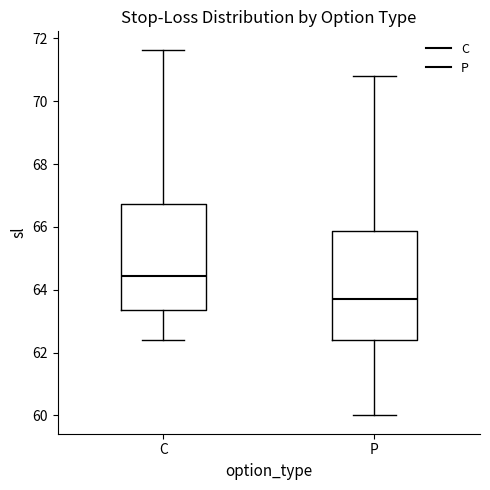

Reading left to right, transcribe this box plot: for each box, give where its median line is, the range the box spans, and where its two whiskers end, as read against the y-axis. The values are not printed on the chart, so give them approximately, as read against the axis.

C: median 64.4, box 63.4 to 66.8, whiskers 62.4 to 71.6
P: median 63.8, box 62.4 to 65.8, whiskers 60.0 to 70.8